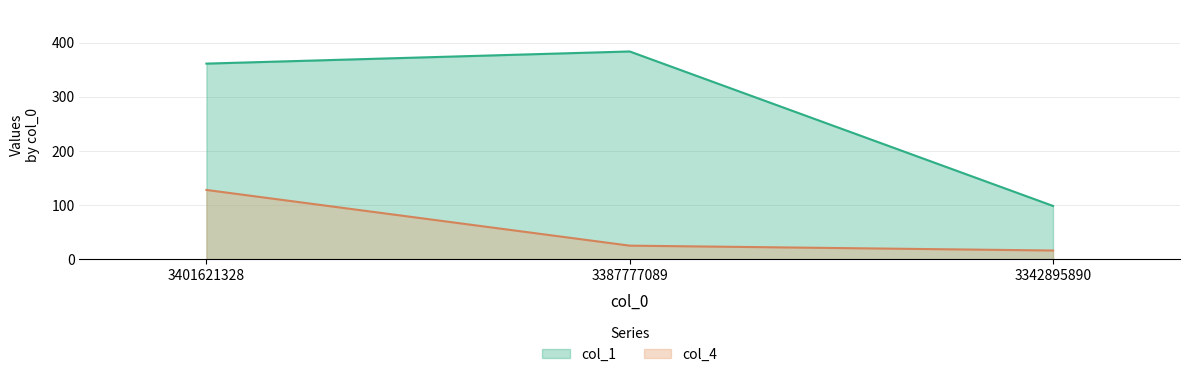

The col_4 series shows 28.6 at 3342895890. True or false?

False